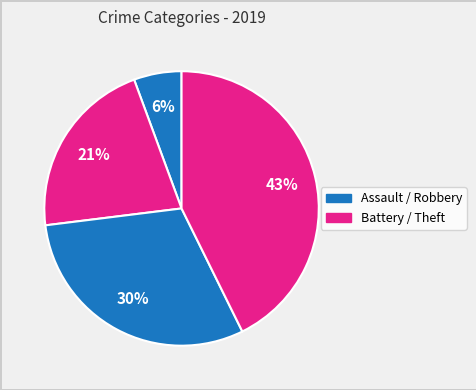

How many segments does this pie chart have?

4